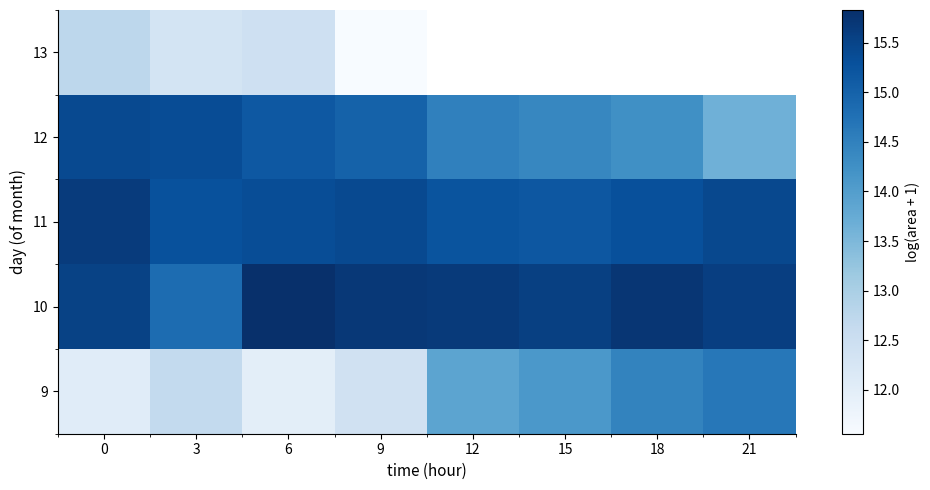

How many data points in 9 are above 13?

4